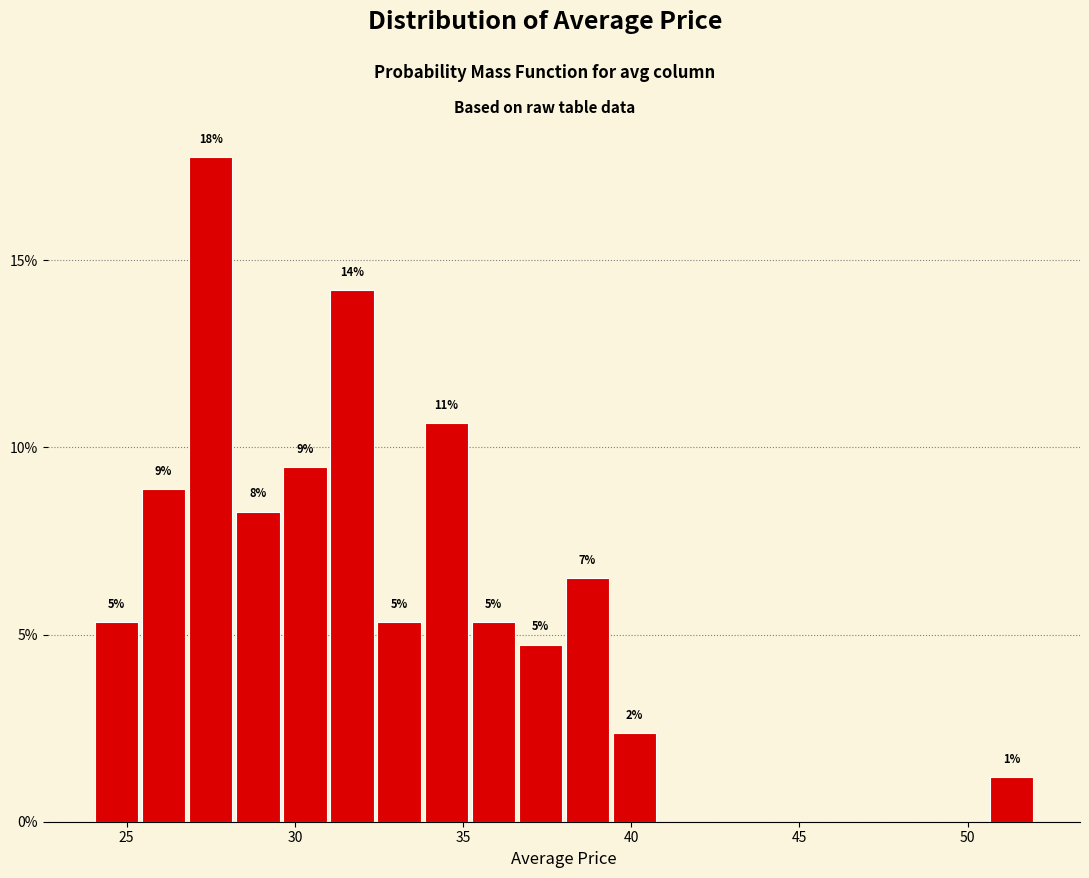

Around what value on the x-axis is the tallest bar? Give the approximate position of its centre, as read against the axis.

27.5